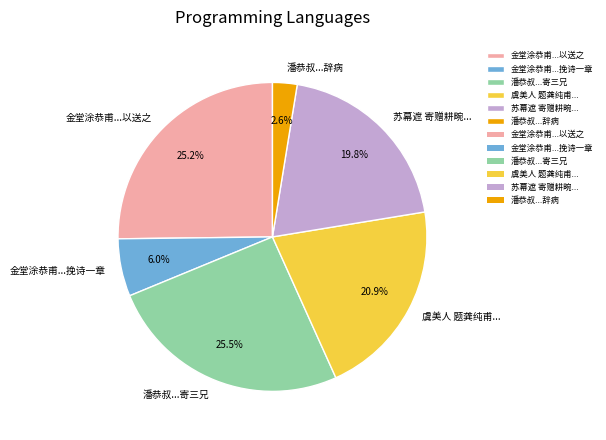

Is there a majority slice in this chart?

No